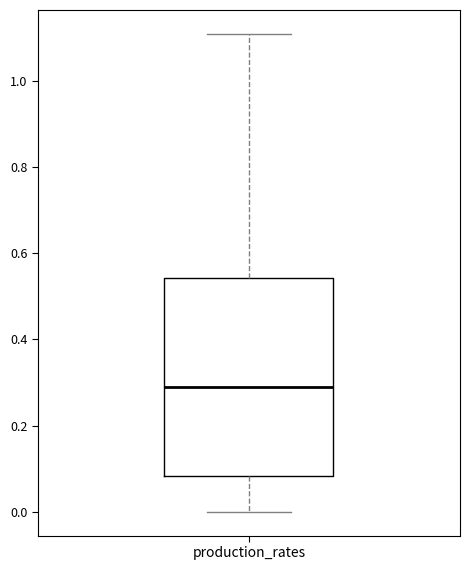

Read this box plot against the y-axis: the position of the median line, the range covered by the box, and the ends of both whiskers. The values are not printed on the chart, so give them approximately, as read against the axis.

median 0.28, box 0.08 to 0.54, whiskers 0.00 to 1.10